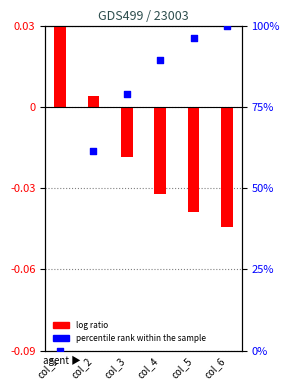

Which series has the largest total across all categories?

percentile rank within the sample